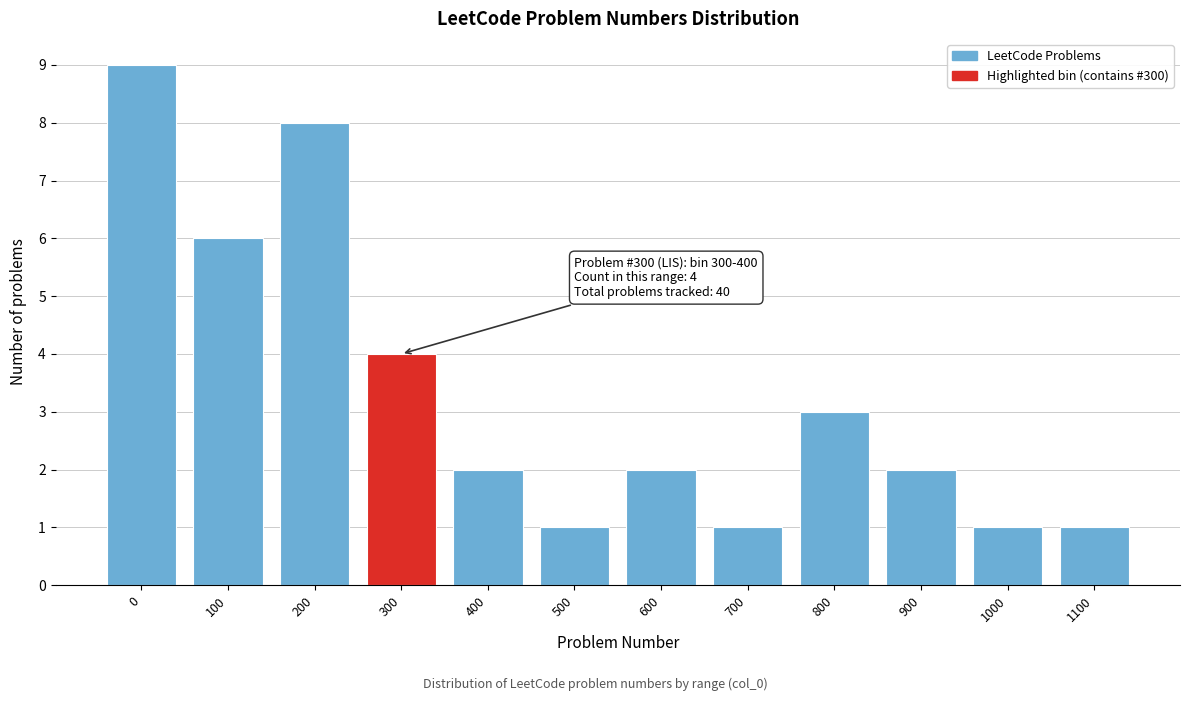

Reading right to left, list all the values displayed in this chart.

1100=1	1000=1	900=2	800=3	700=1	600=2	500=1	400=2	300=4	200=8	100=6	0=9